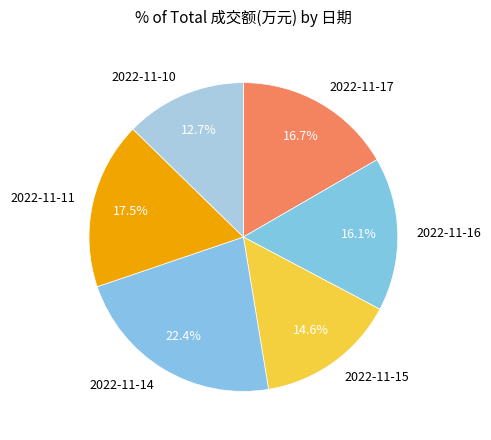

Does 2022-11-17 represent more than half of the total?

No